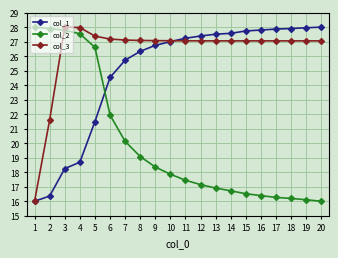

Is this an area chart (filled region under the line)?

No